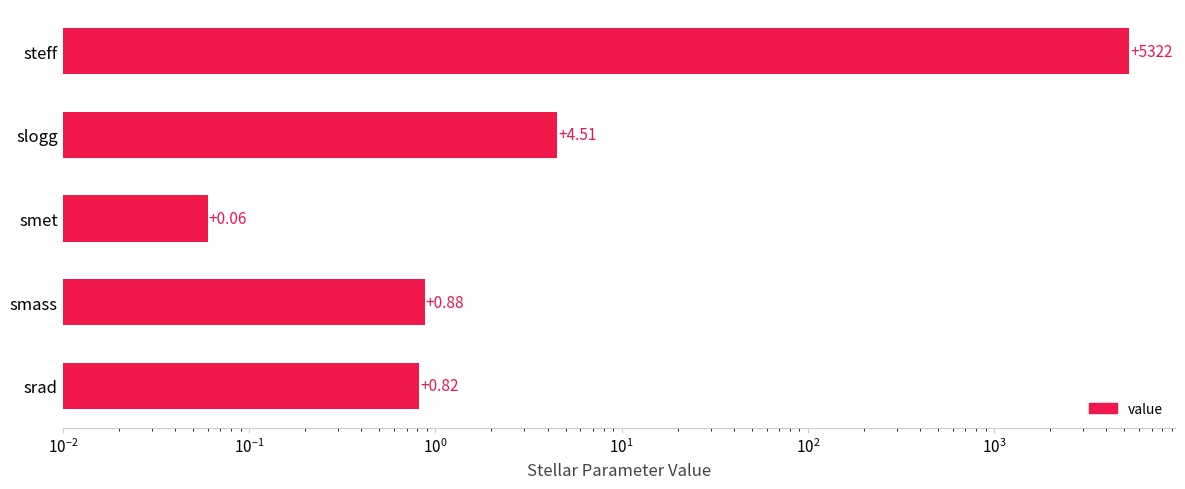

What is the difference between the second highest and minimum values?

4.5